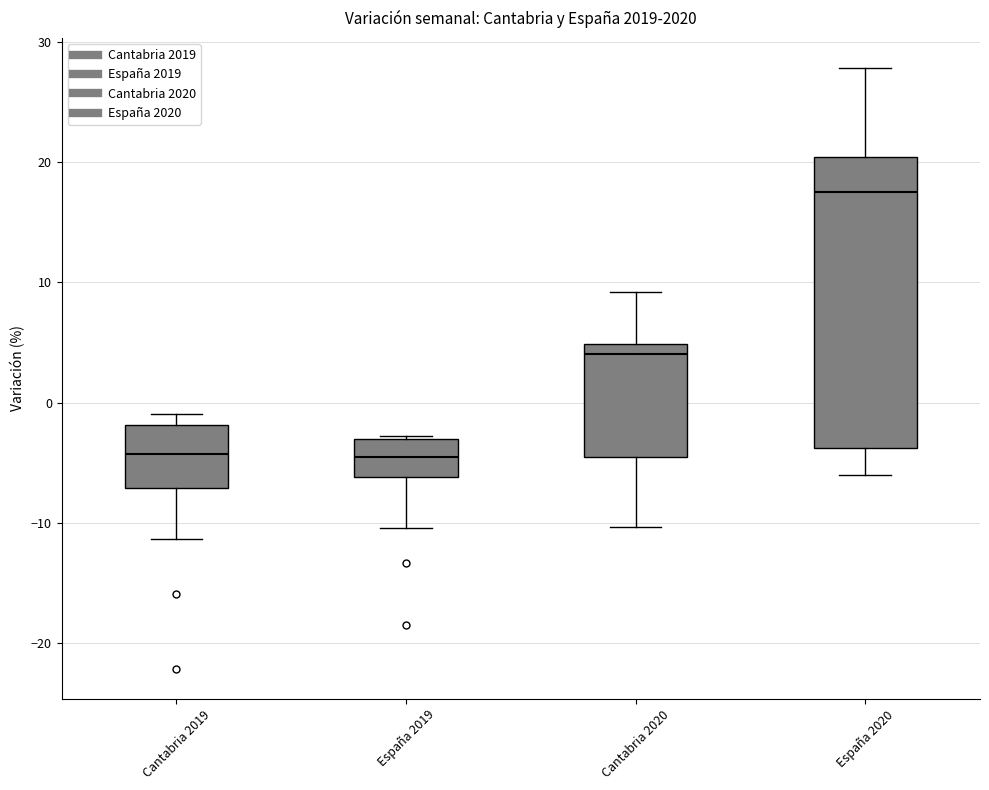

Reading left to right, transcribe this box plot: for each box, give where its median line is, the range the box spans, and where its two whiskers end, as read against the y-axis. The values are not printed on the chart, so give them approximately, as read against the axis.

Cantabria 2019: median -4, box -7 to -2, whiskers -11 to -1
España 2019: median -5, box -6 to -3, whiskers -10 to -3
Cantabria 2020: median 4, box -5 to 5, whiskers -10 to 9
España 2020: median 18, box -4 to 20, whiskers -6 to 28